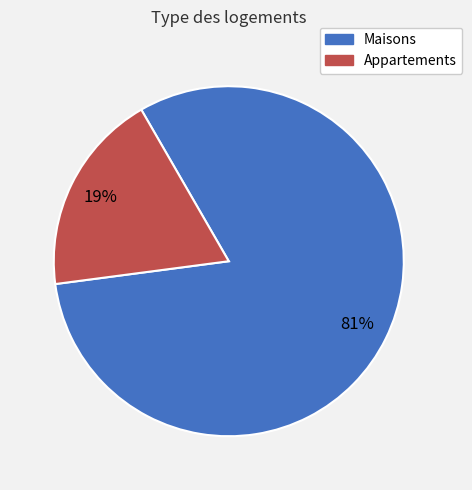

Does any single category account for the majority?

Yes